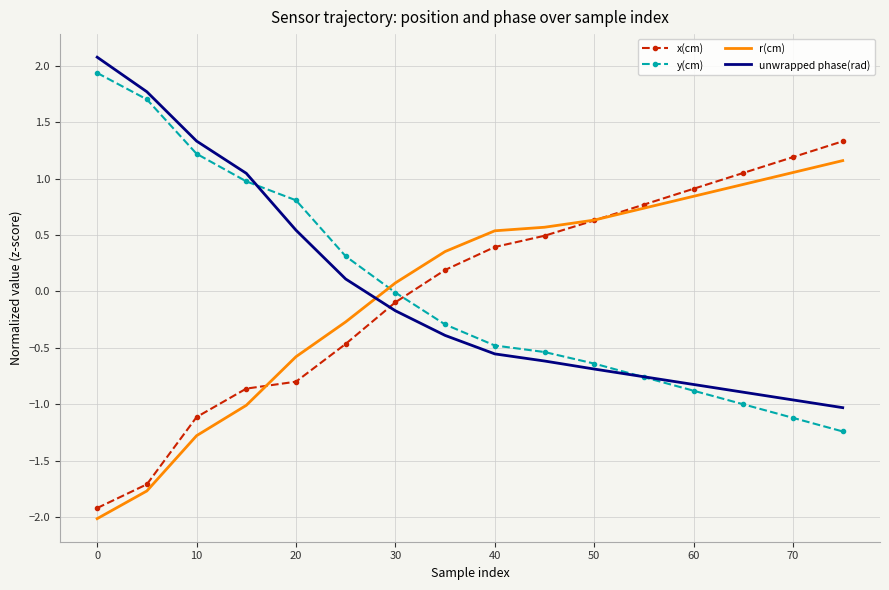

True or false: x(cm) and y(cm) intersect in this chart.

True